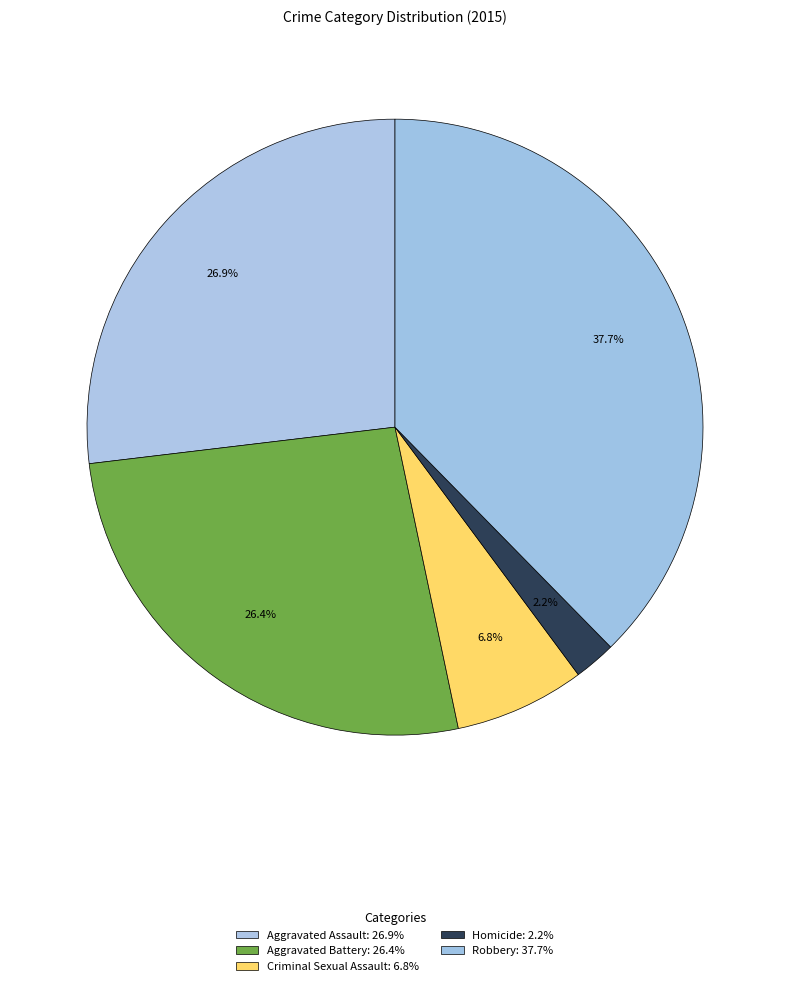

What percentage is the Robbery slice, to the nearest percent?

38%